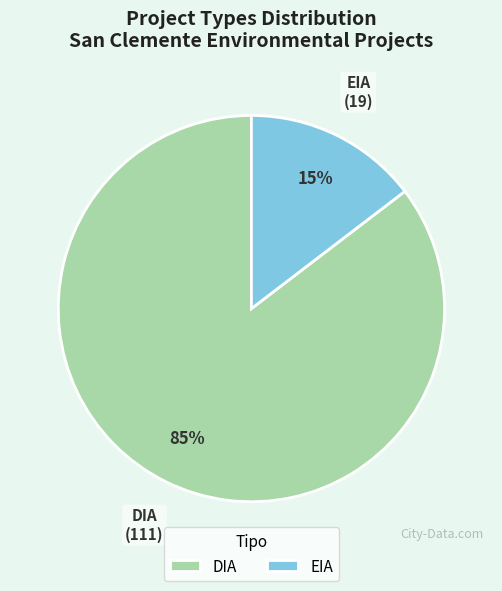

Which slice represents more than half of the pie?

DIA